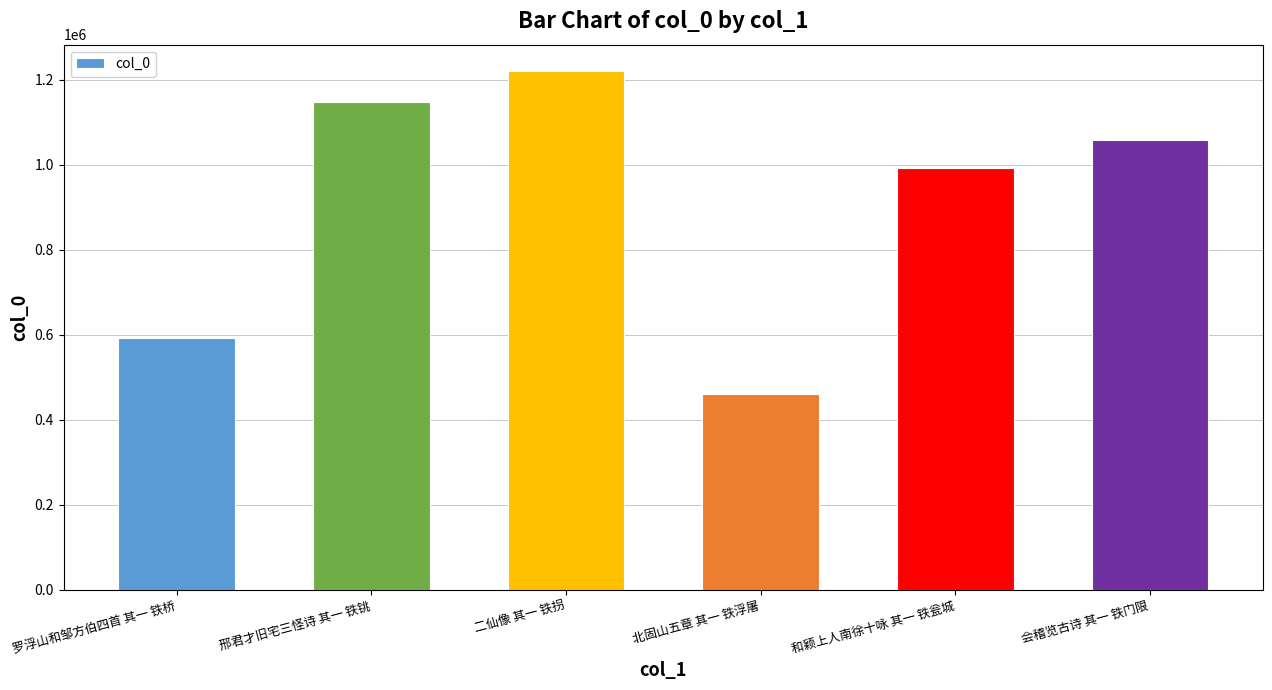

What position from the right is 会稽览古诗 其一 铁门限?

1